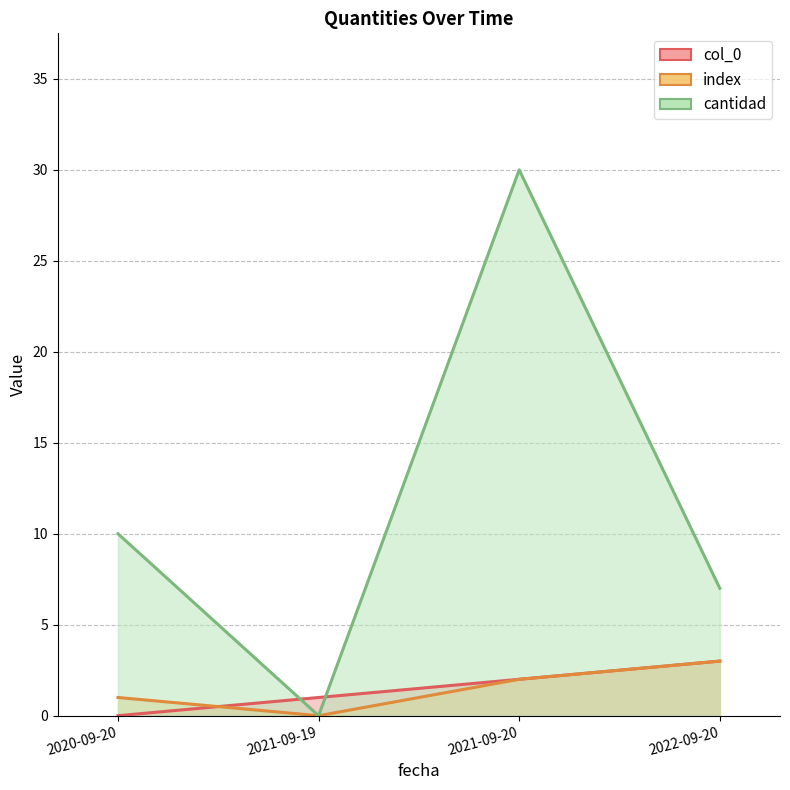

What position from the right is 2021-09-19?

3